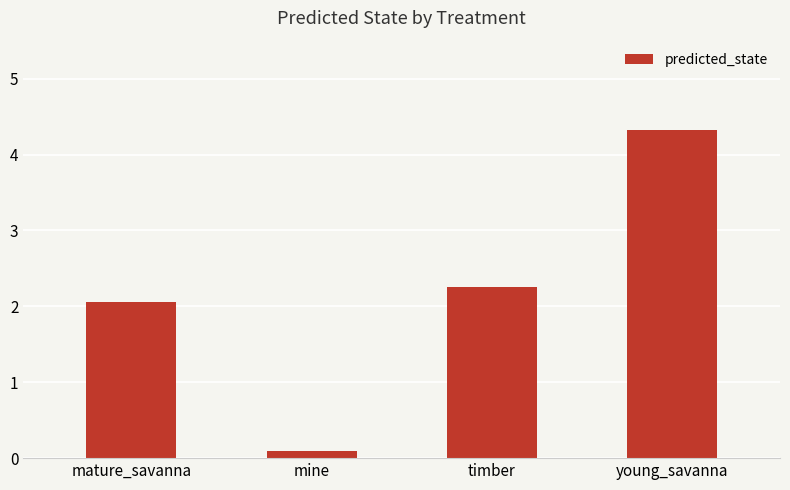

Reading left to right, extract all data points from this chart.

mature_savanna=2.1	mine=0.1	timber=2.3	young_savanna=4.3